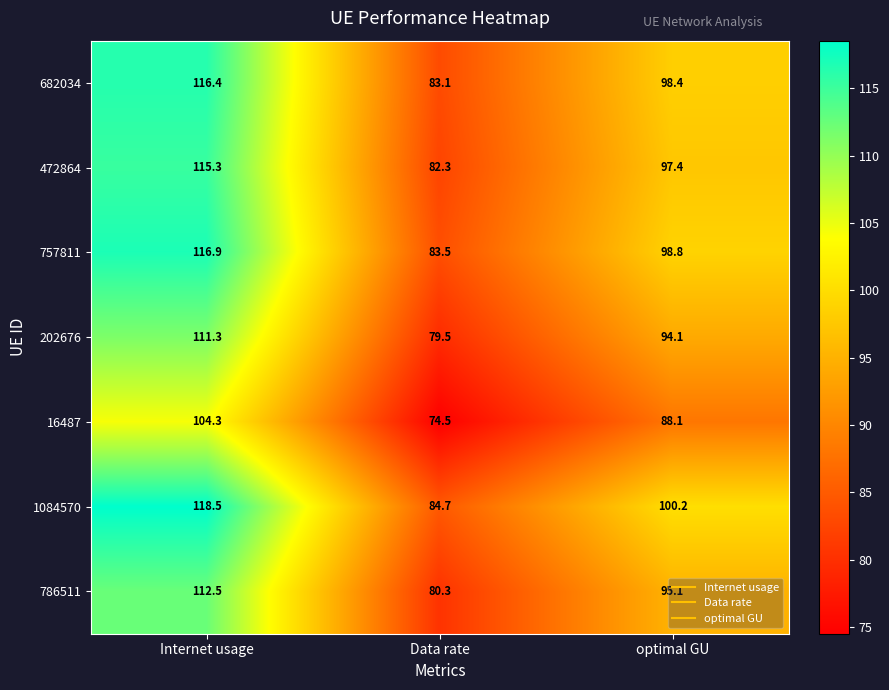

Is it true that 202676 equals 196.4 at Internet usage?

False